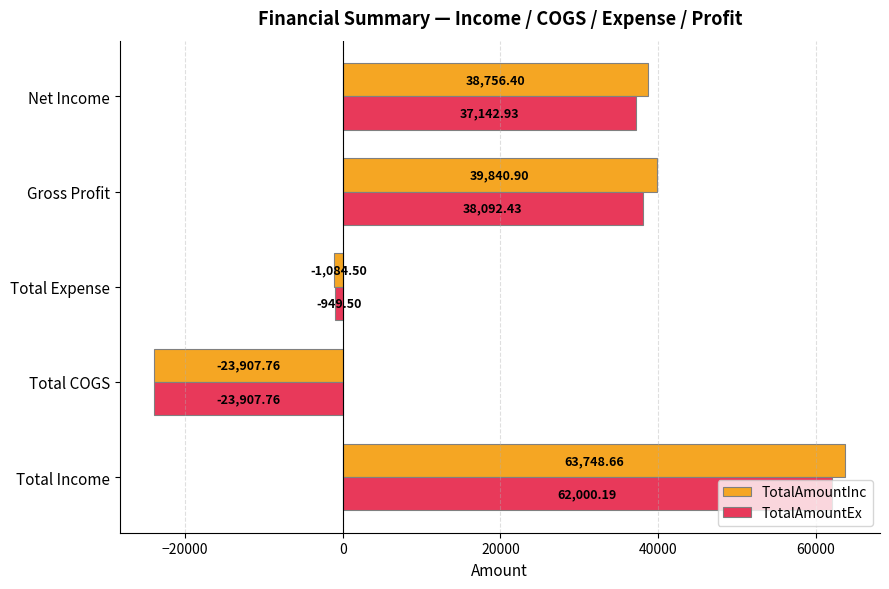

Which category has the highest value in the TotalAmountEx series?

Total Income